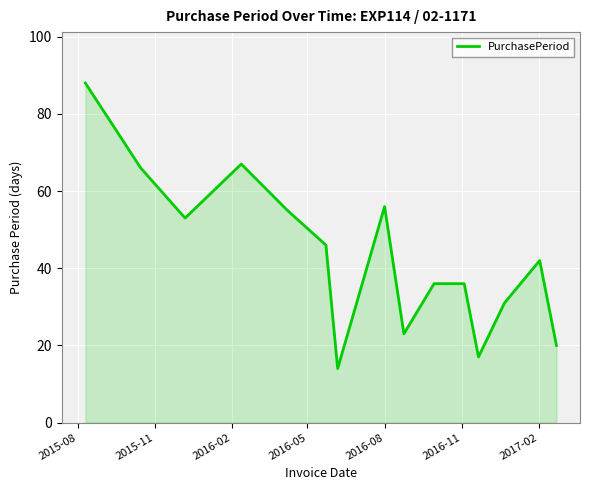

True or false: there are more than 2 points higher than both neighbors.

True